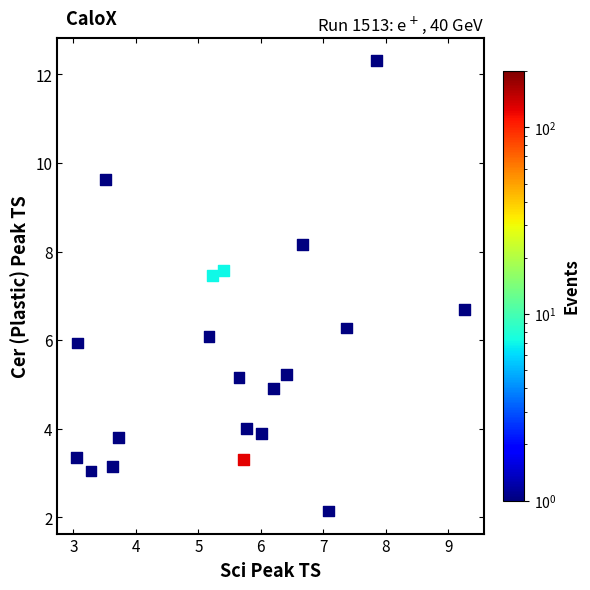

What is the range of Y values (max minus min)?

10.2